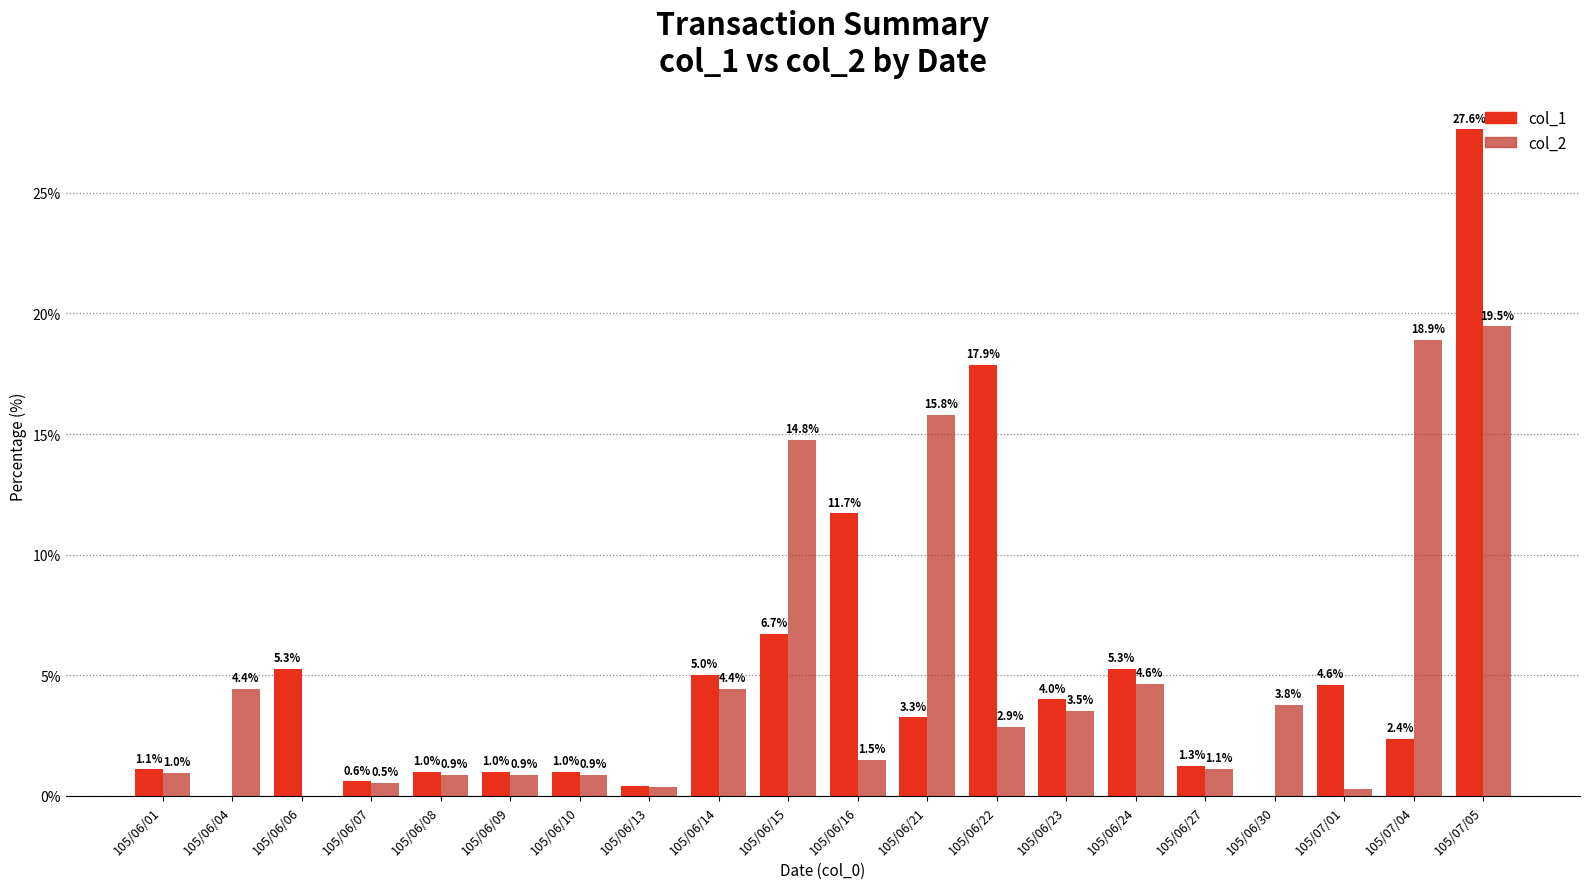

How many groups of bars are there?

20